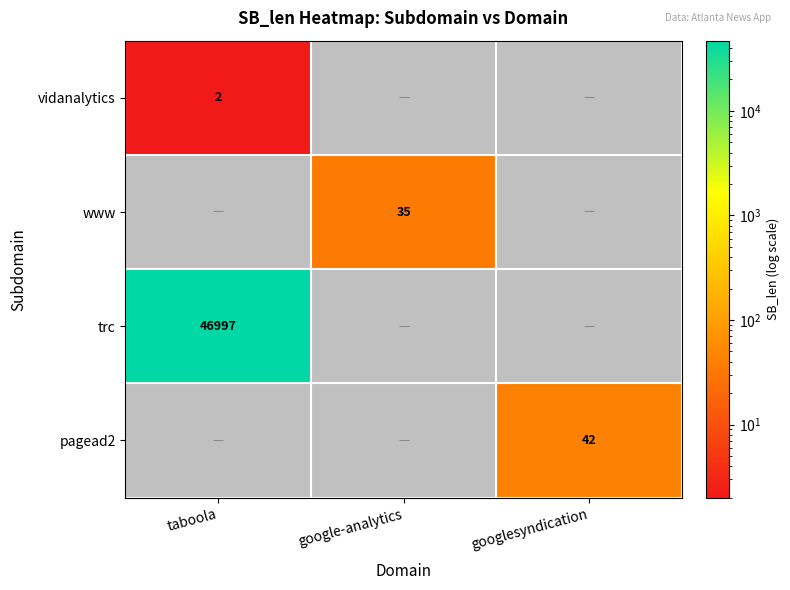

The pagead2 series shows 42 at googlesyndication. True or false?

True